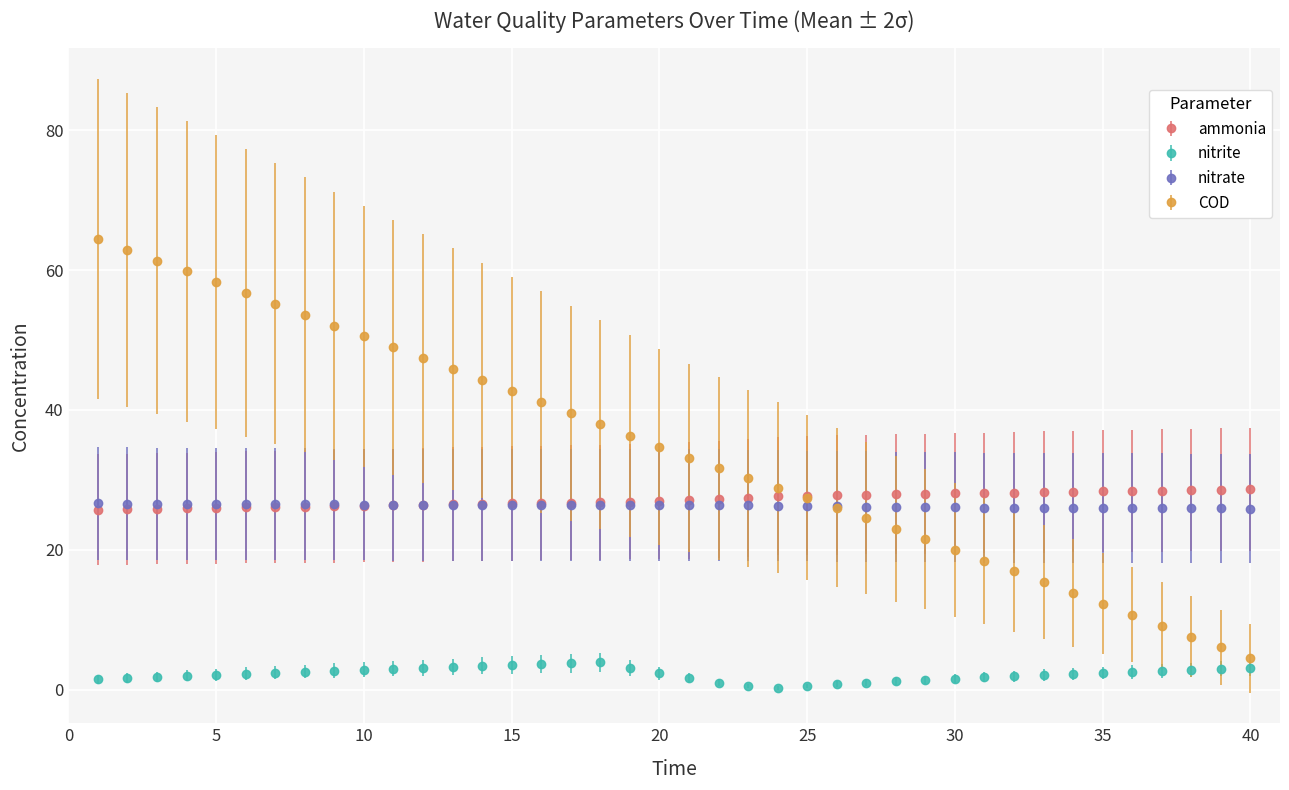

What is the maximum value for nitrate?

26.7